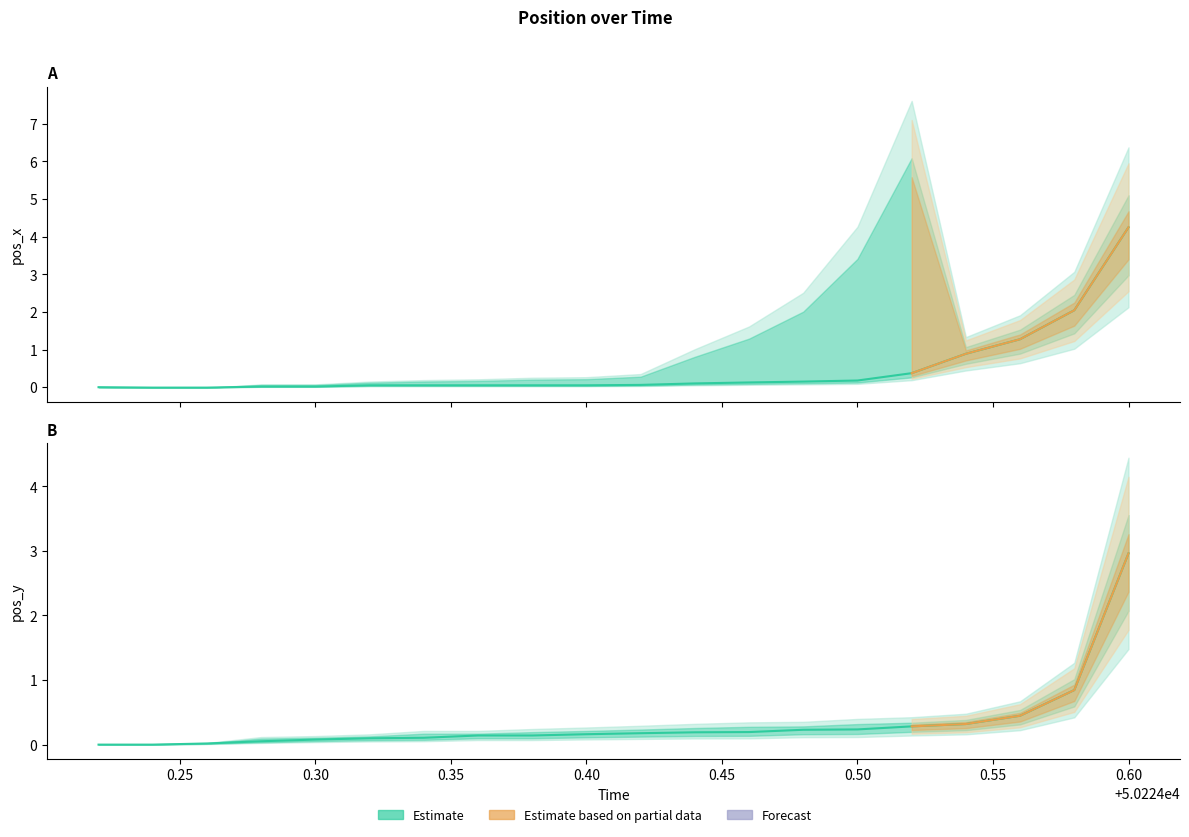

What is the difference between the maximum and second lowest values in the pos_y series?

3.0